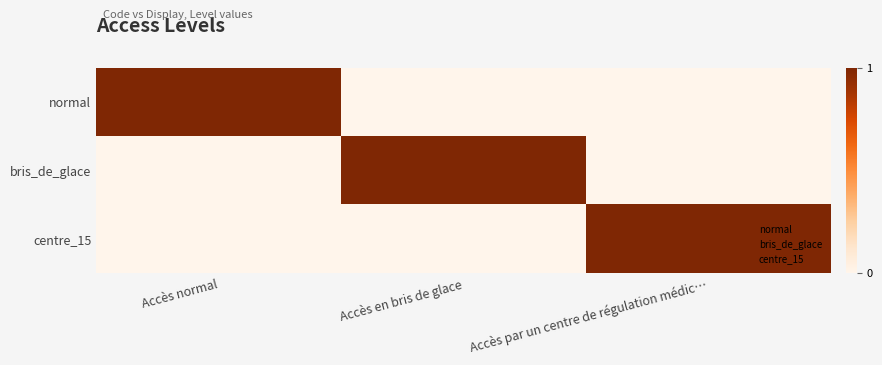

At how many categories does at least one series exceed 0?

3